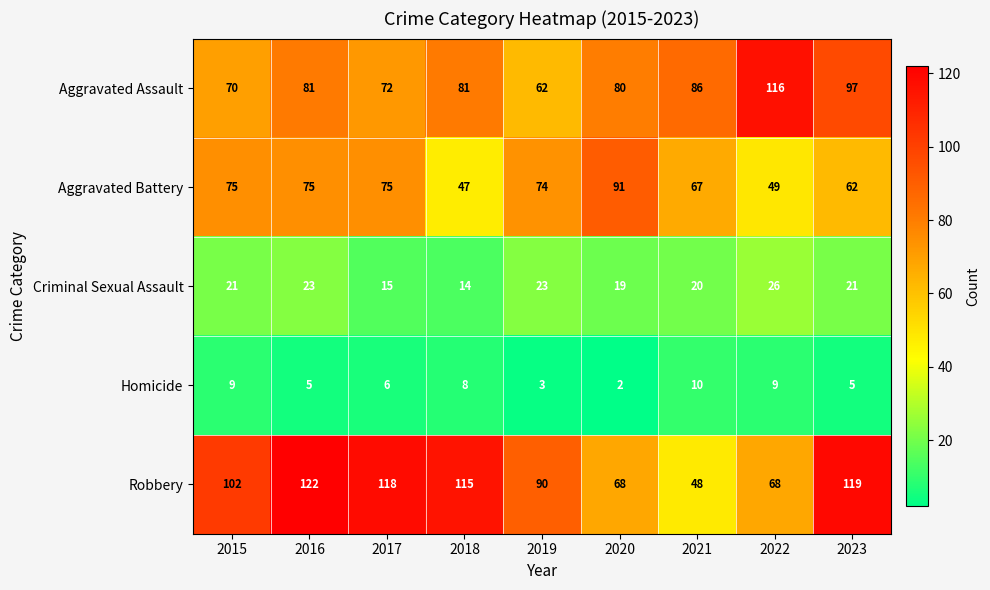

At 2015, list the series in order from smallest to largest.

Homicide, Criminal Sexual Assault, Aggravated Assault, Aggravated Battery, Robbery